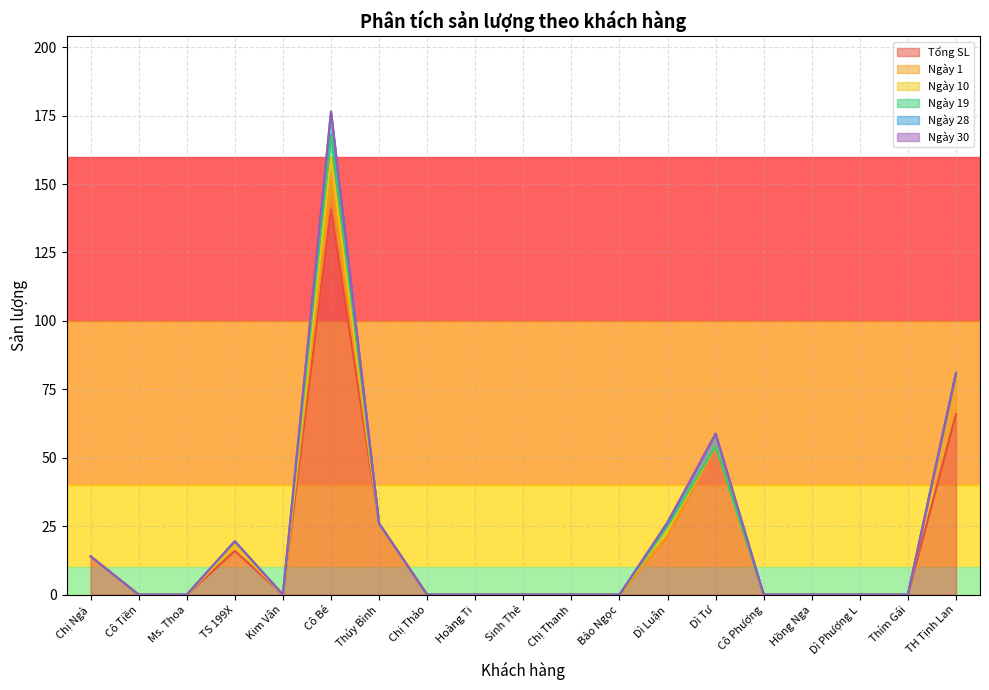

What is the sum of all Ngày 30 values?

0.5